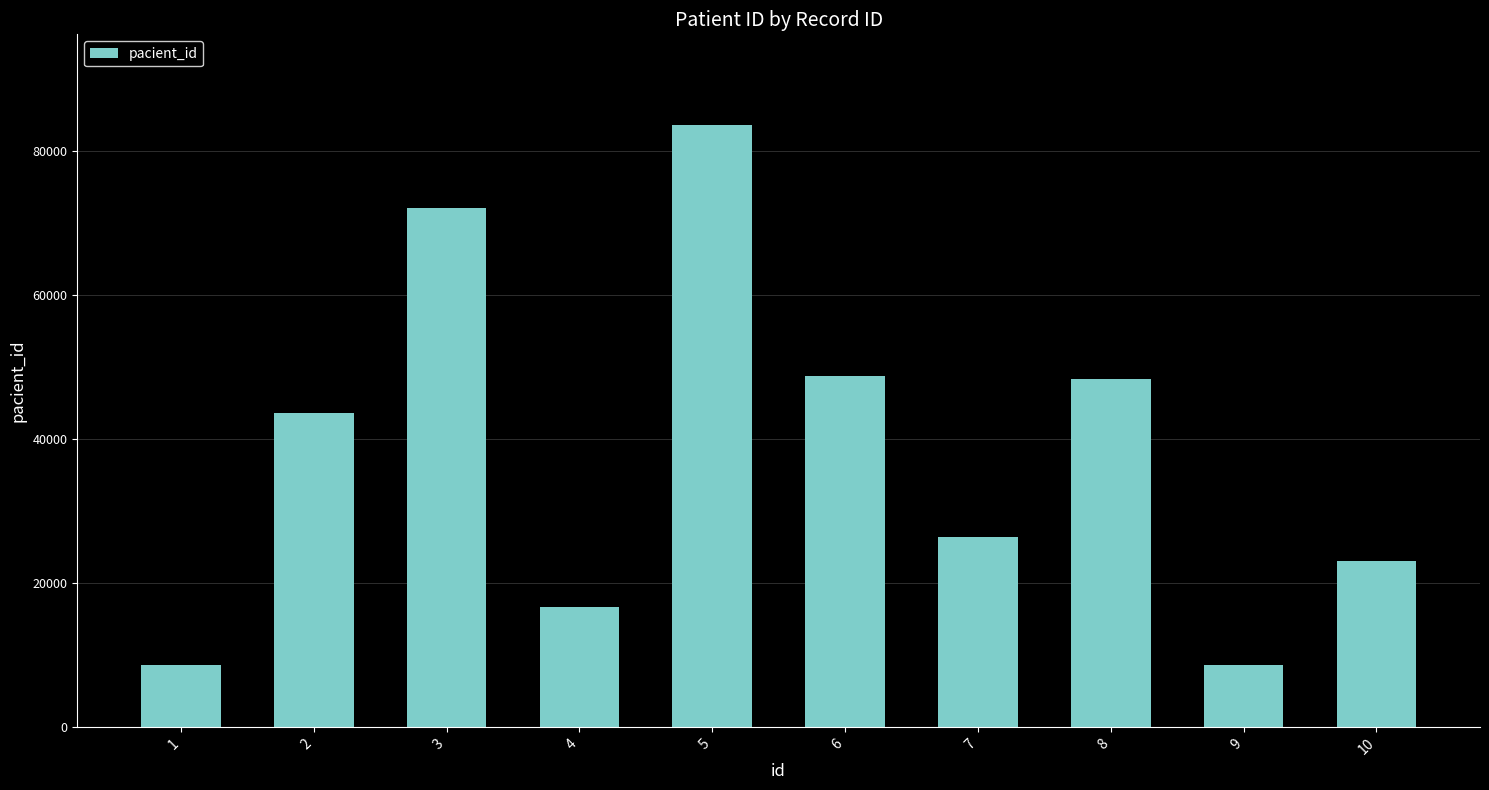

Which label corresponds to the largest value in the chart?

5